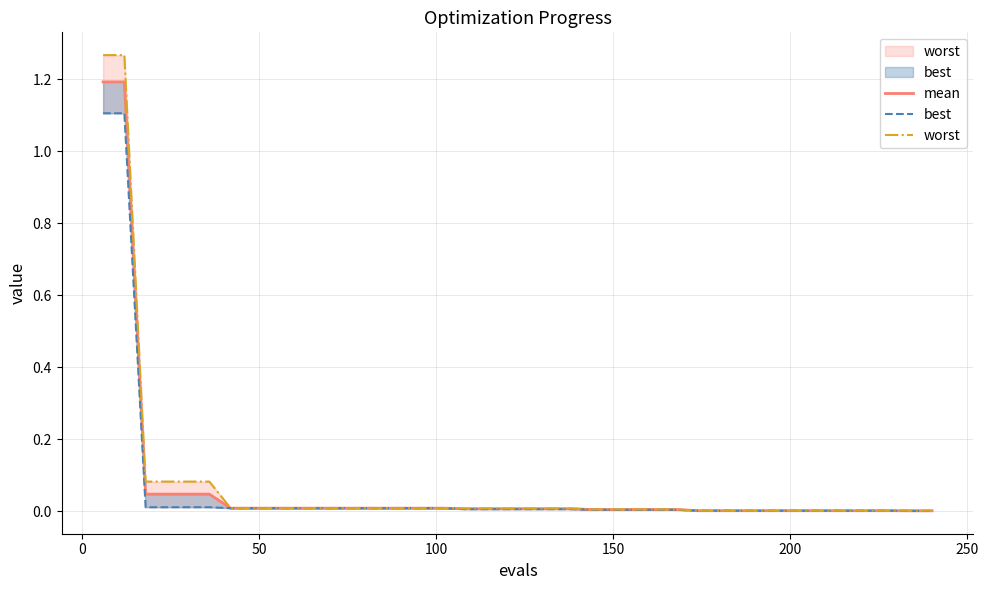

Which series has the widest spread of values?

worst